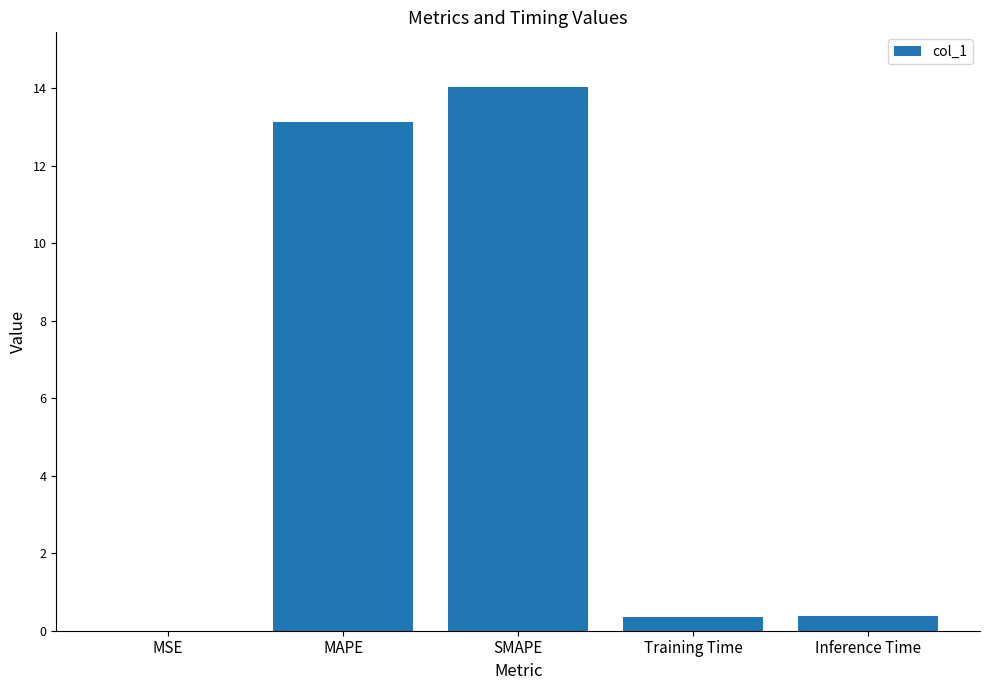

What is the change in value from MAPE to Training Time?

-12.8